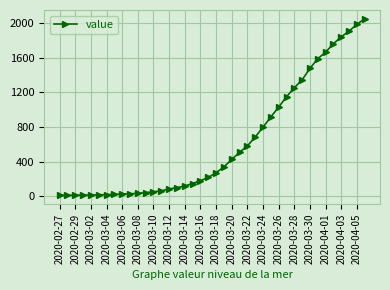

What is the difference between the maximum and second lowest values?

2041